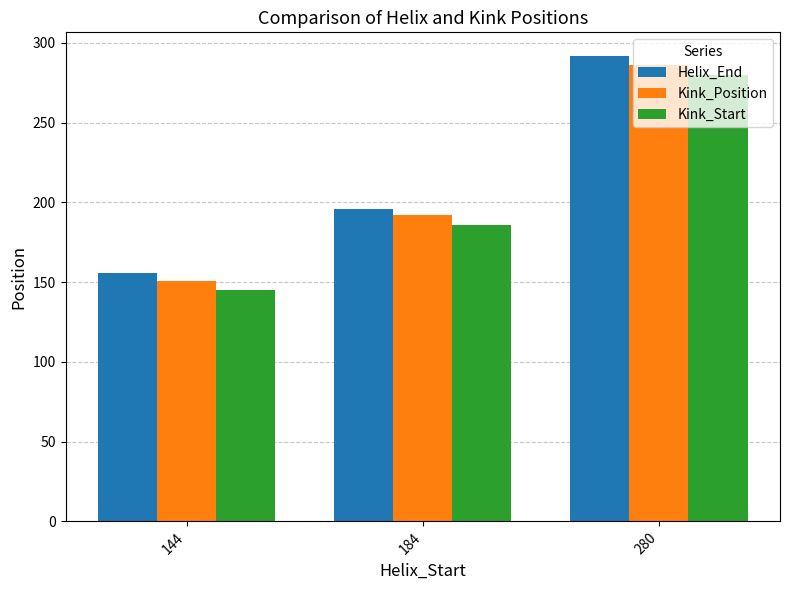

How many categories are shown in the chart?

3